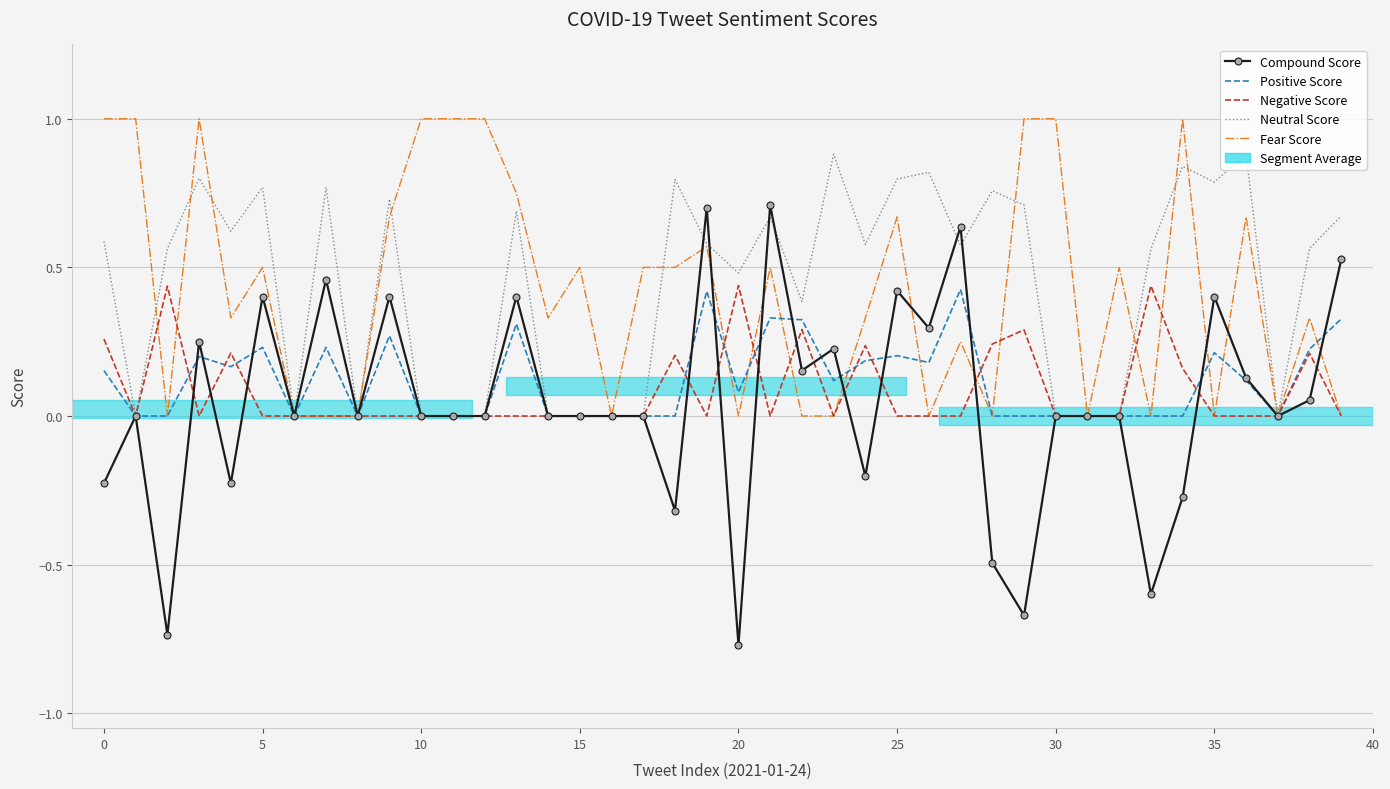

What is the minimum value shown in the chart?

-0.8